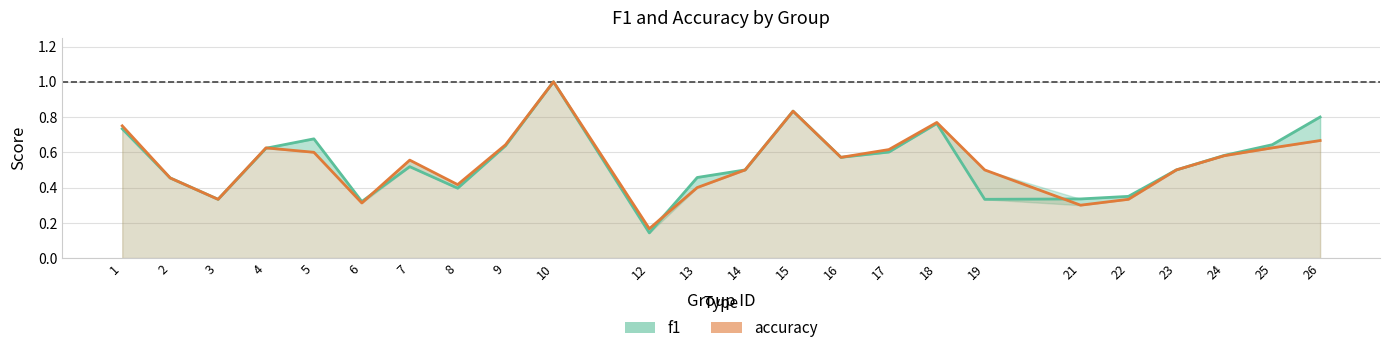

Which label corresponds to the smallest value in the chart?

12